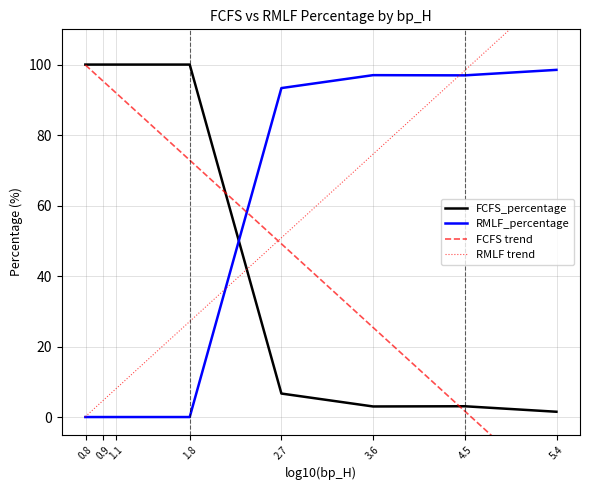

True or false: RMLF_percentage and FCFS_percentage cross at least once.

True